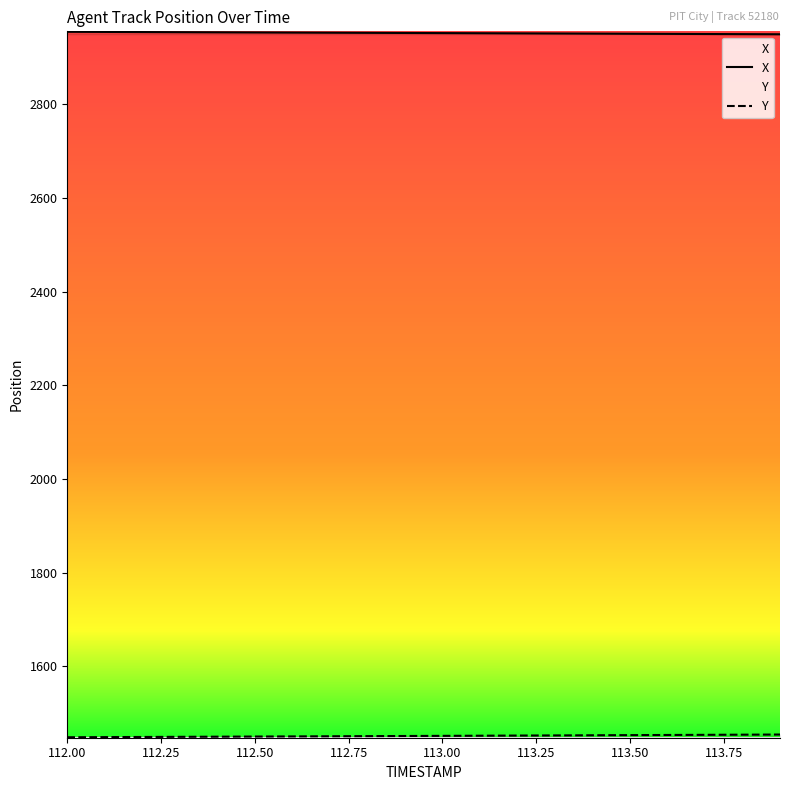

True or false: Y and X intersect in this chart.

False